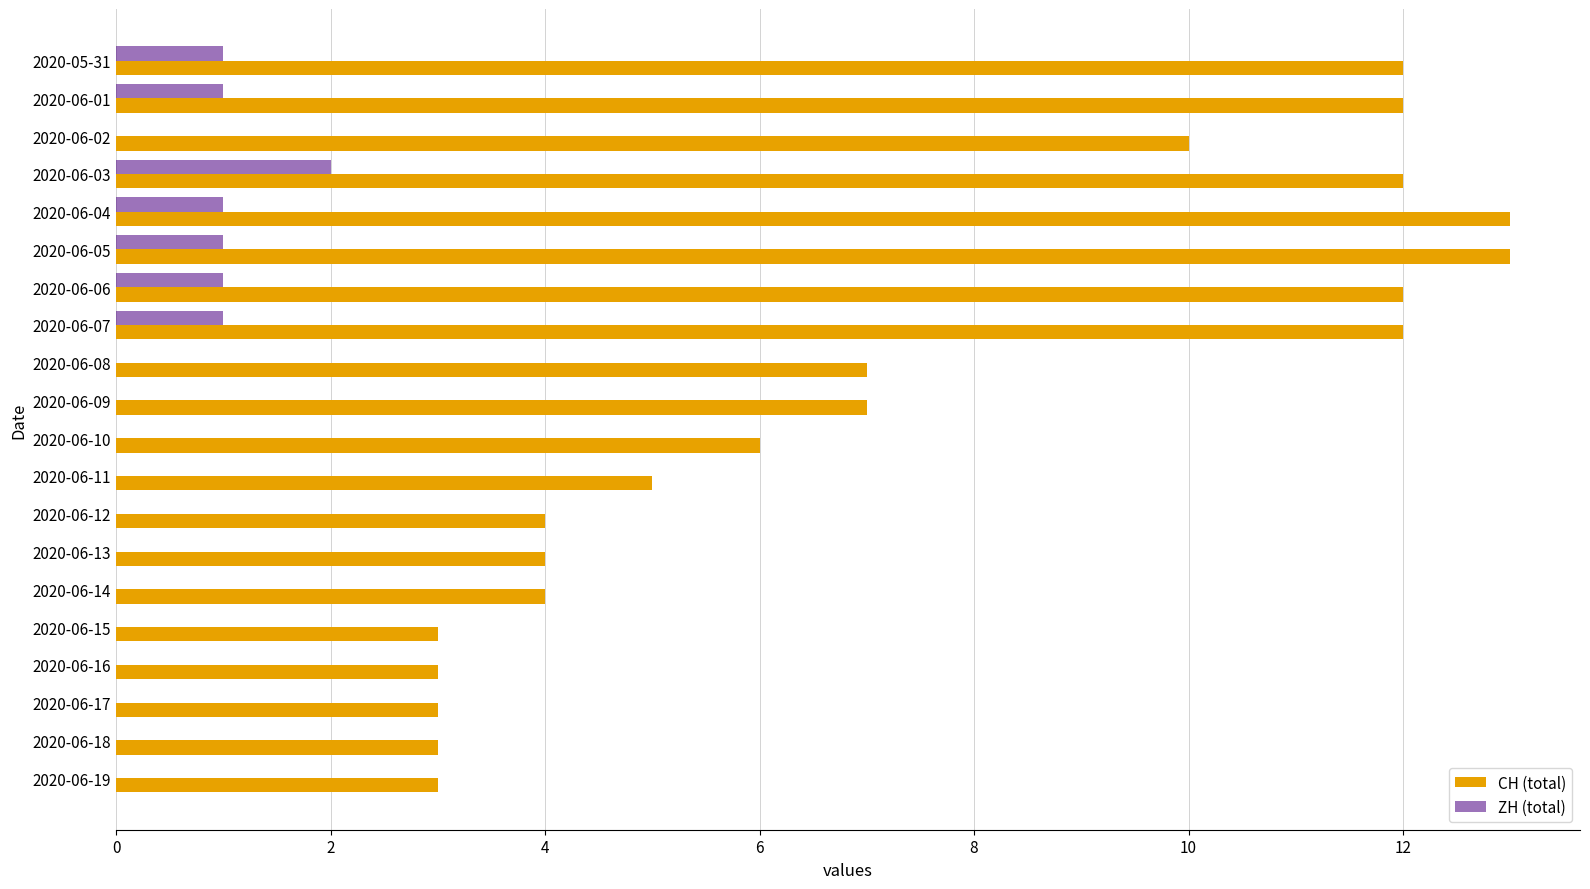

Which series has the largest total across all categories?

CH (total)